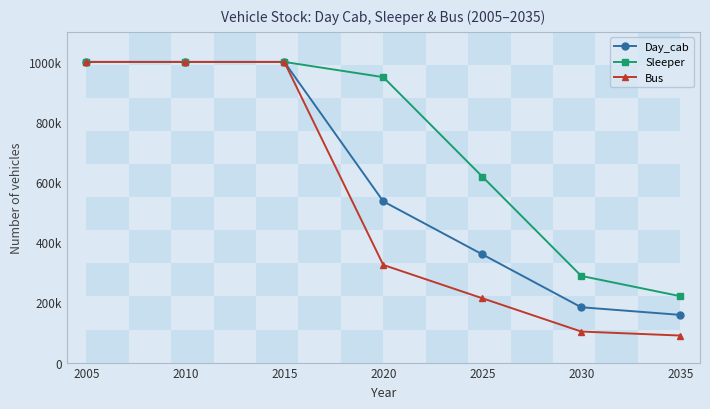

The value of Bus at 2020 is 183870.8. True or false?

False